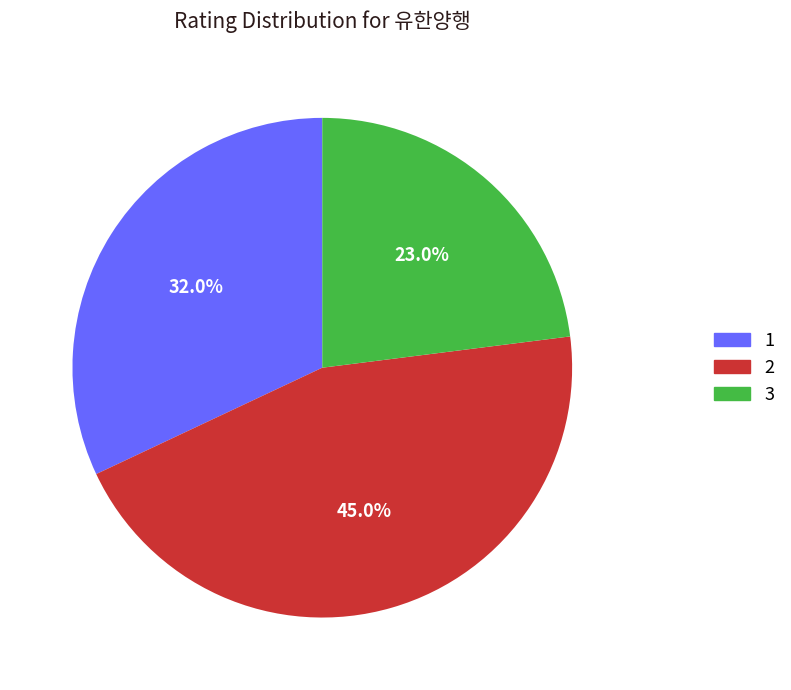

Approximately how many times larger is the value at 2 compared to 1?

1.4